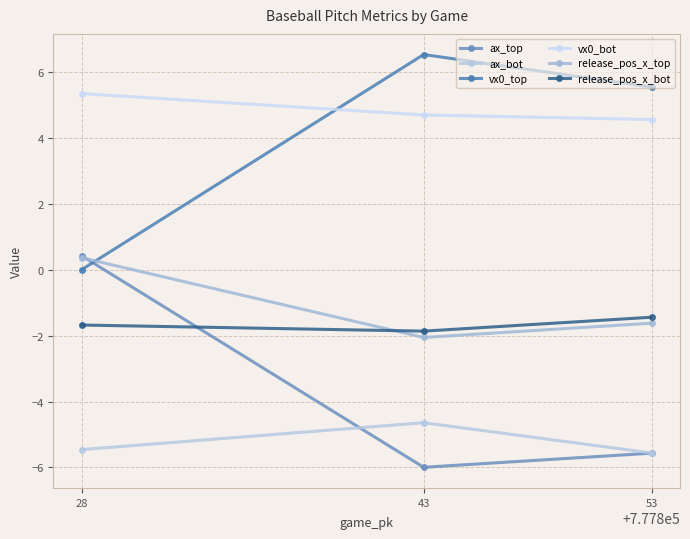

Count the vx0_bot values in the range 4 to 5.

2